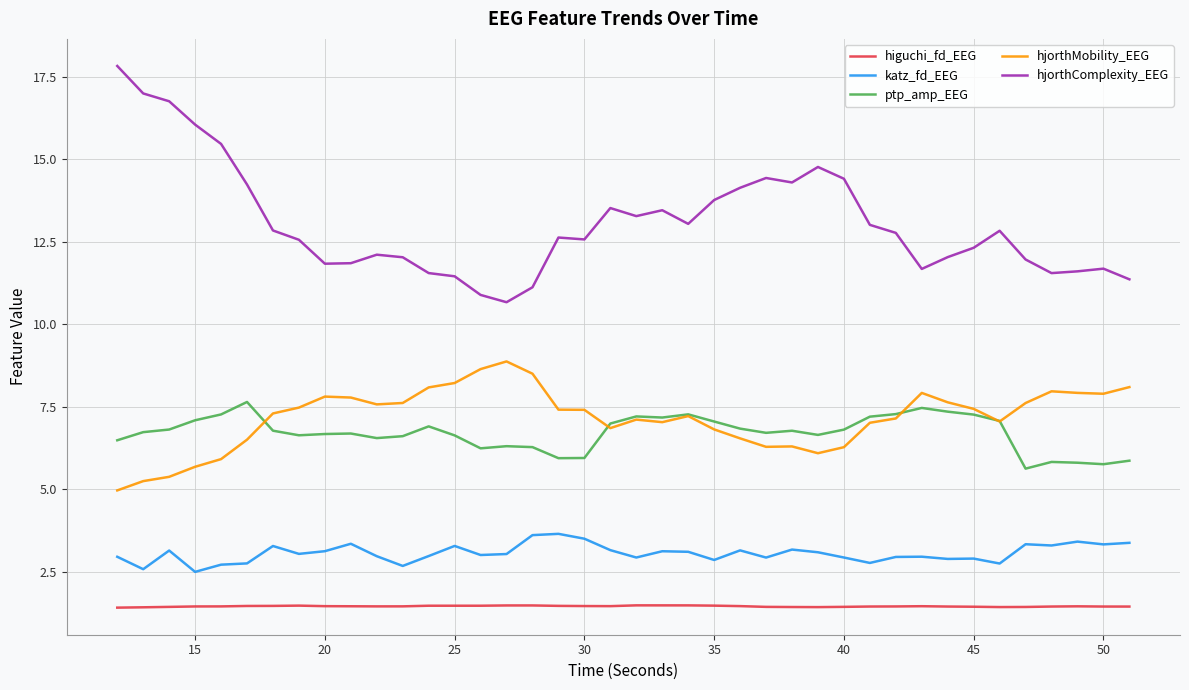

Which series has the largest range (max minus min)?

hjorthComplexity_EEG